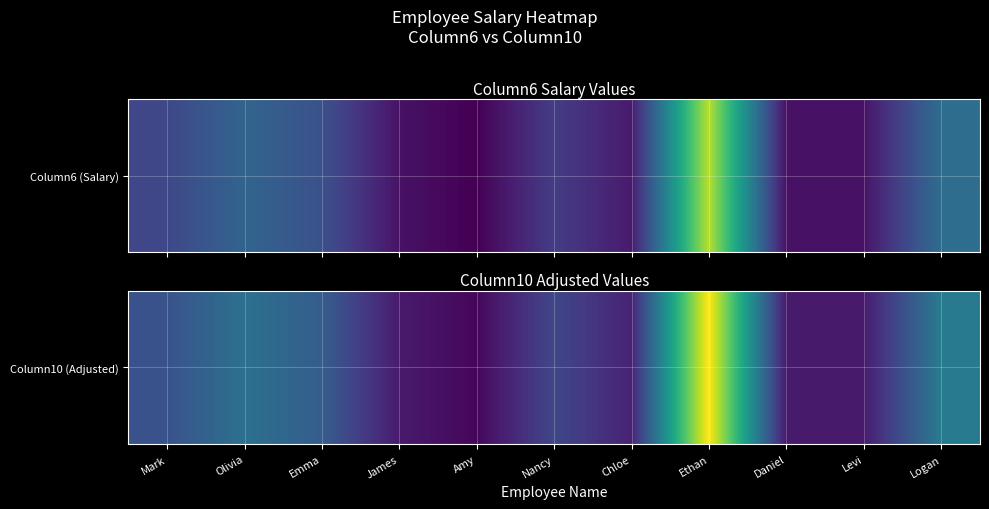

What is the change in value from Olivia to Daniel?

-4180